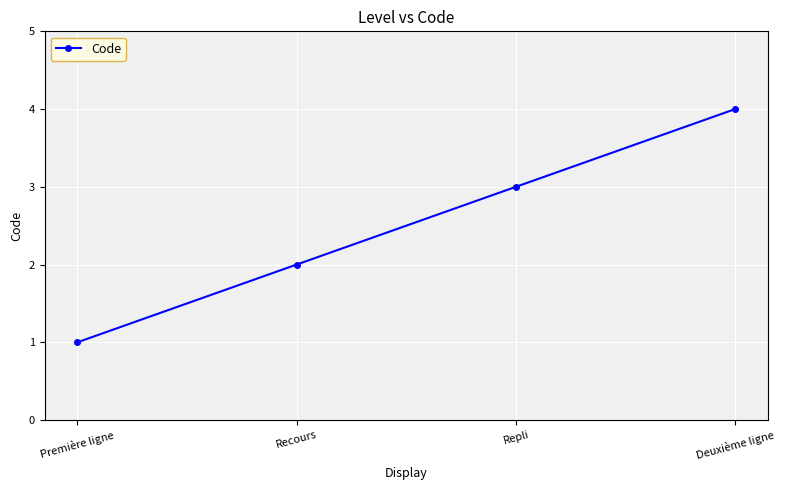

The chart shows a value of 1 at Deuxième ligne. True or false?

False